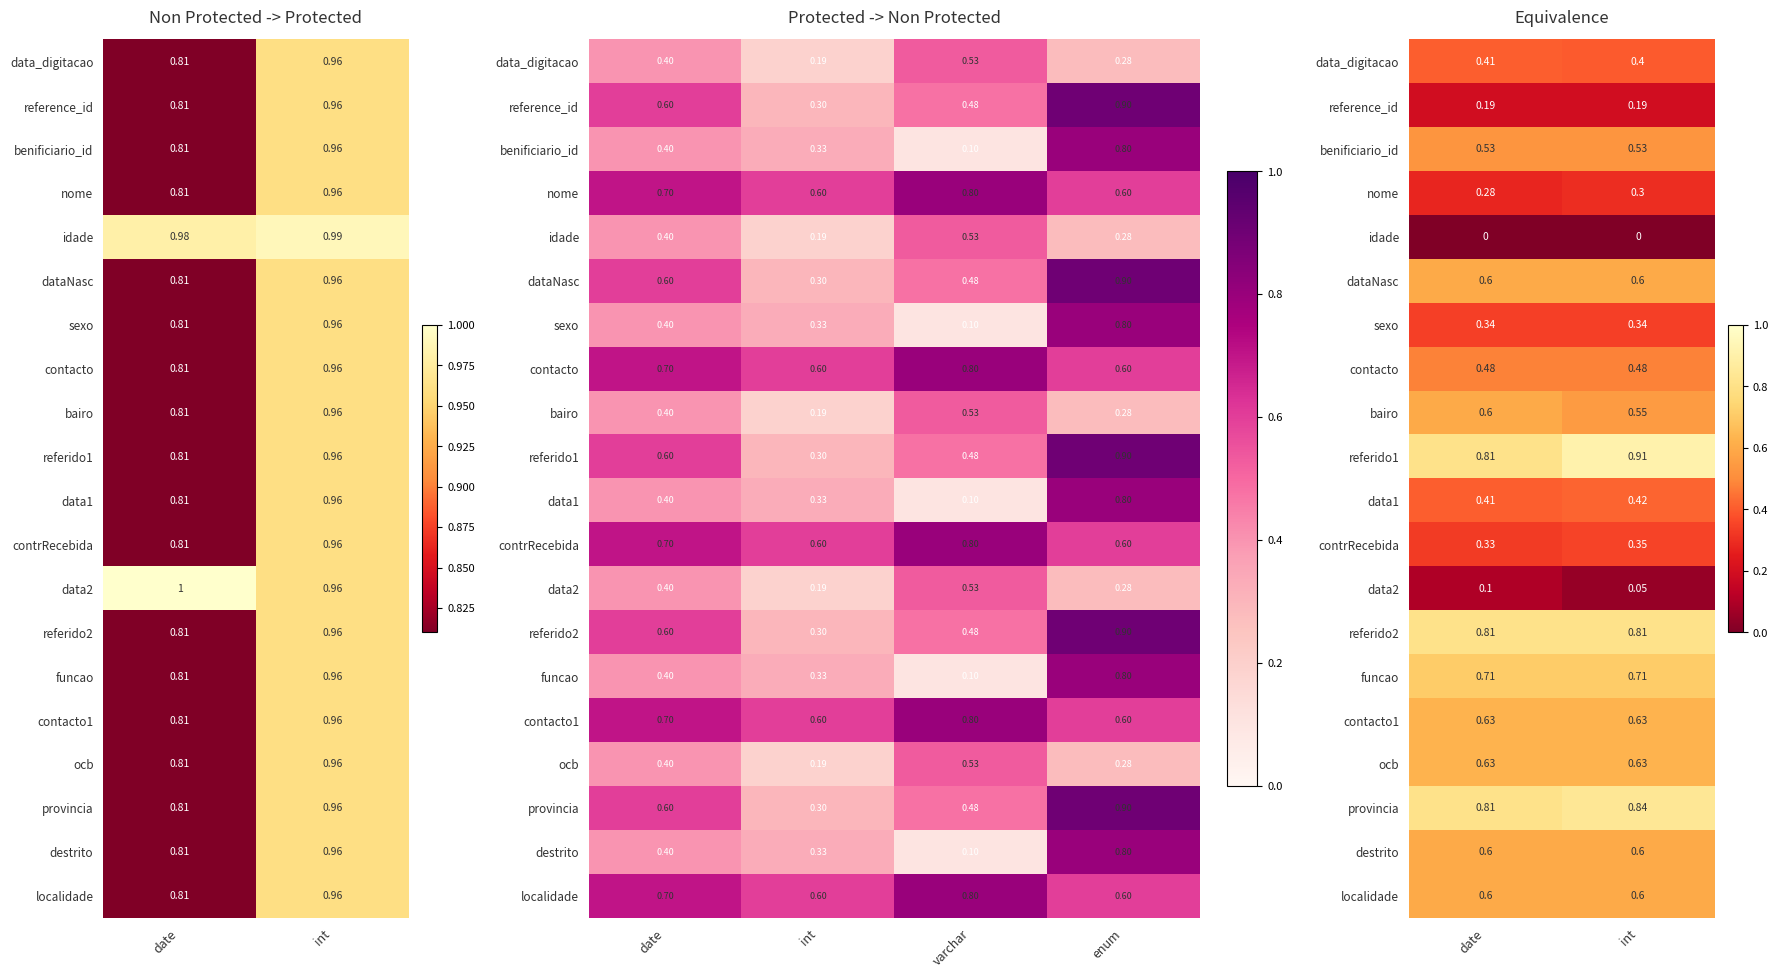

The value of reference_id at date is 0.2. True or false?

True